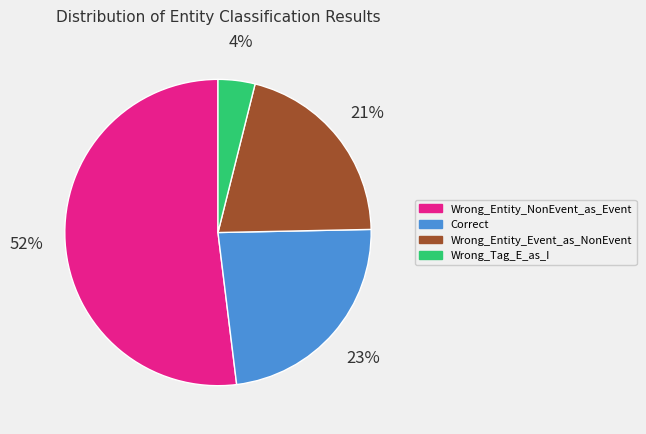

Count the number of slices in the pie.

4